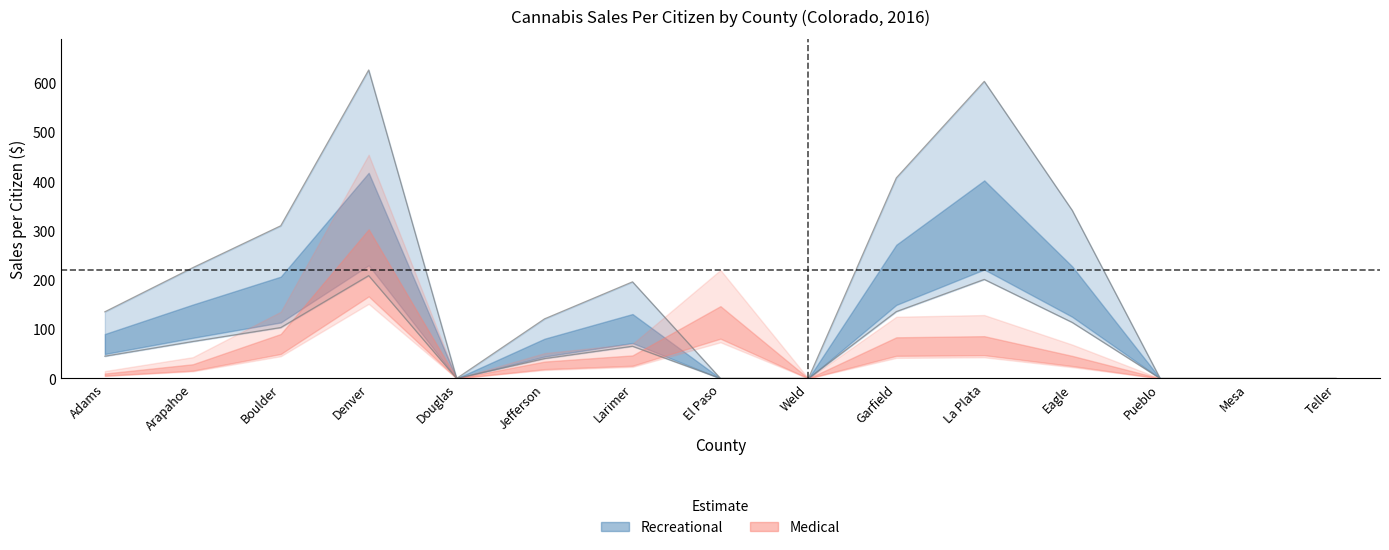

Reading left to right, extract all data points from this chart.

med_sales_per_citizen: 9.9	28.8	90.2	302.8	0.0	34.2	46.8	146.8	0.0	83.5	85.8	45.8	0.0	0.0	0.0
rec_sales_per_citizen: 90.2	149.9	206.6	417.5	0.0	80.7	130.8	0.0	0.0	271.5	402.1	227.5	0.0	0.0	0.0
rec_upper: 135.3	224.9	310.0	626.3	0.0	121.0	196.1	0.0	0.0	407.2	603.2	341.3	0.0	0.0	0.0
med_upper: 14.9	43.2	135.4	454.2	0.0	51.4	70.1	220.2	0.0	125.3	128.7	68.7	0.0	0.0	0.0
rec_lower: 45.1	75.0	103.3	208.8	0.0	40.3	65.4	0.0	0.0	135.7	201.1	113.8	0.0	0.0	0.0
med_lower: 5.0	14.4	45.1	151.4	0.0	17.1	23.4	73.4	0.0	41.8	42.9	22.9	0.0	0.0	0.0